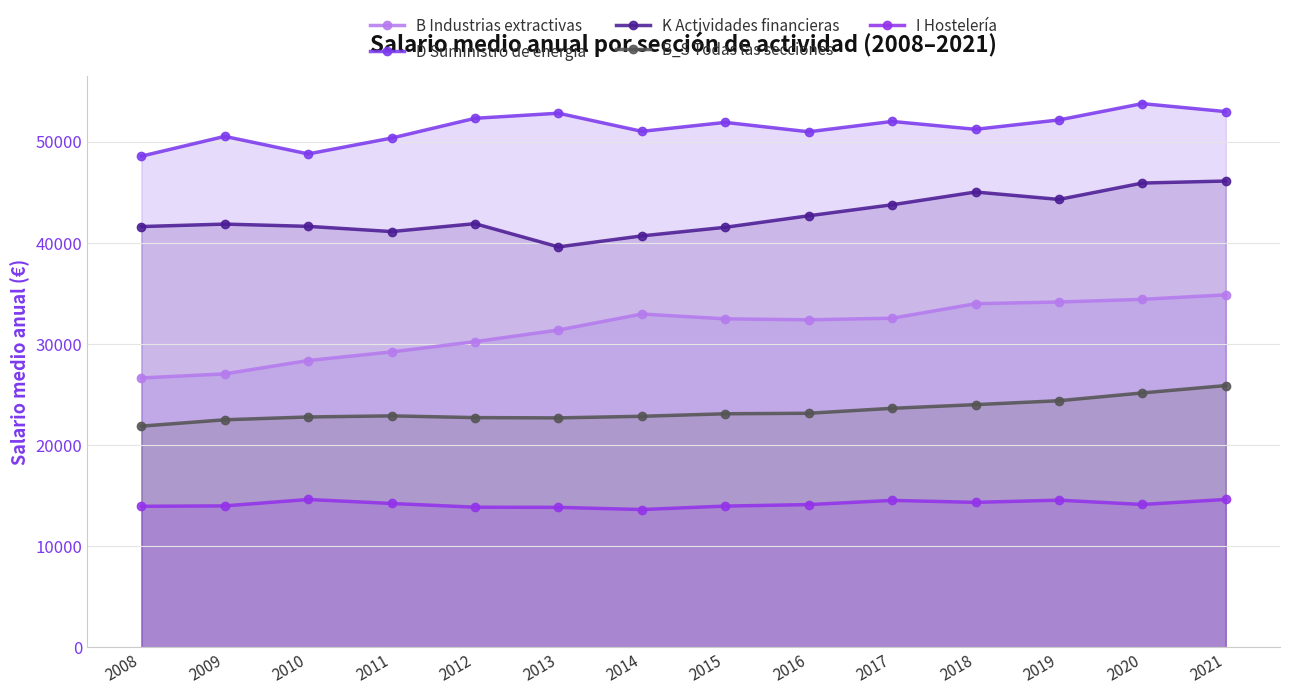

Reading left to right, extract all data points from this chart.

B Industrias extractivas: 26647	27051	28373	29223	30237	31390	32971	32494	32401	32556	33991	34159	34425	34866
D Suministro de energía: 48579	50537	48803	50371	52325	52828	51035	51920	50992	52015	51237	52163	53776	52986
K Actividades financieras: 41619	41863	41639	41124	41906	39607	40696	41547	42685	43774	45035	44303	45922	46122
B_S Todas las secciones: 21883	22511	22790	22899	22726	22698	22858	23106	23156	23646	24009	24396	25166	25897
I Hostelería: 13957	13997	14630	14235	13867	13851	13636	13977	14125	14540	14345	14562	14137	14633